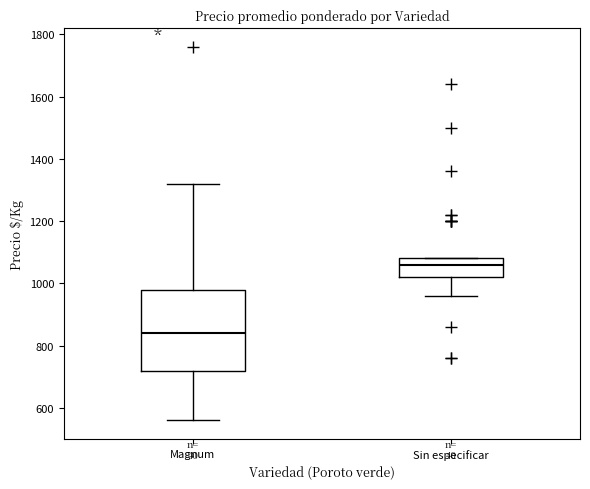

Reading left to right, read every box against the y-axis: the position of its median line, the range the box covers, and the ends of its whiskers. The values are not printed on the chart, so give them approximately, as read against the axis.

Magnum: median 840, box 720 to 980, whiskers 560 to 1320
Sin especificar: median 1060, box 1020 to 1080, whiskers 960 to 1080